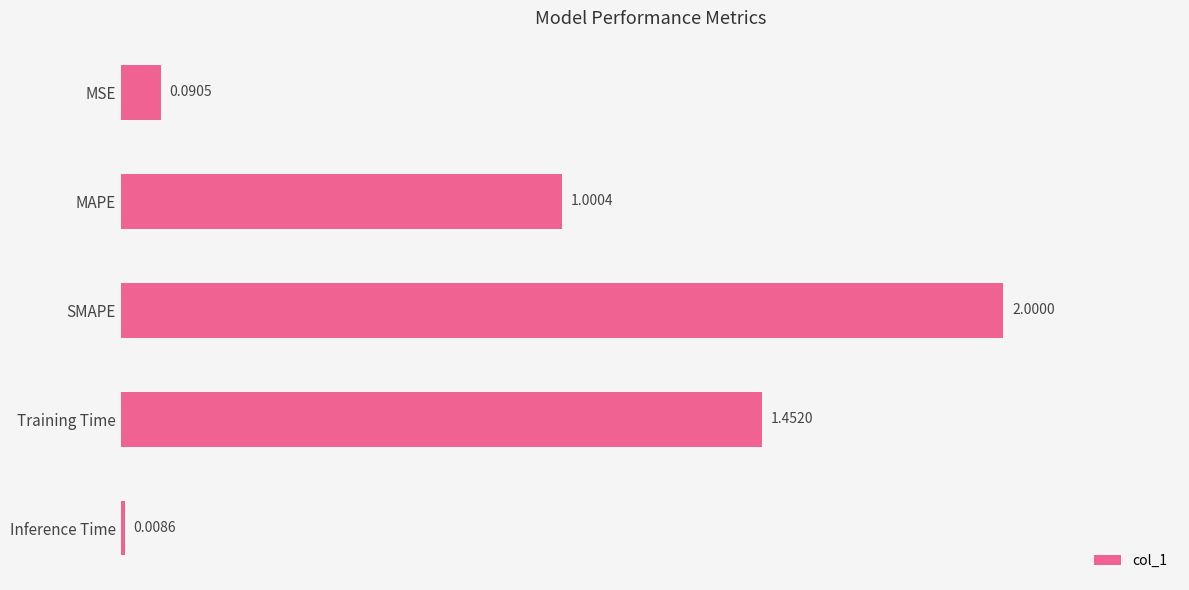

Does the chart contain stacked bars?

No